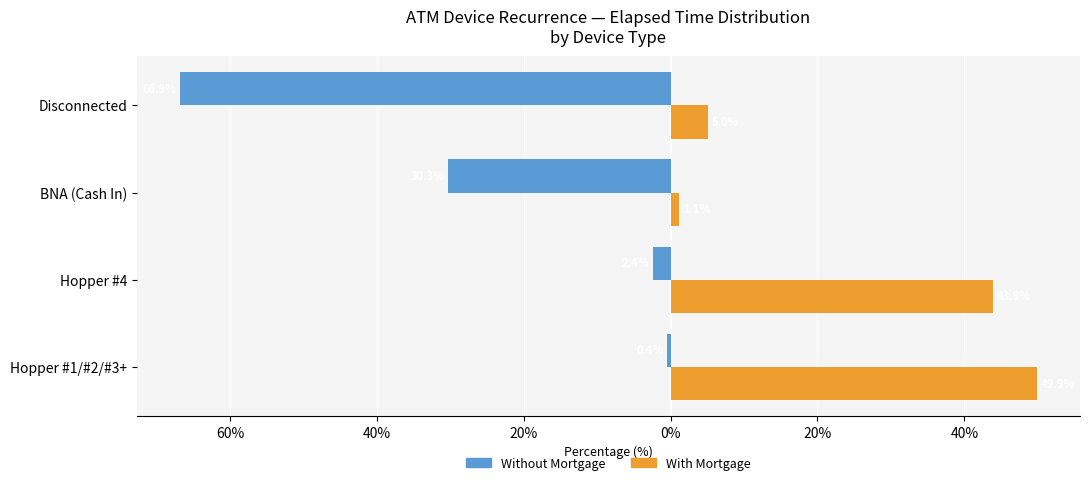

Which series has the widest spread of values?

Without Mortgage